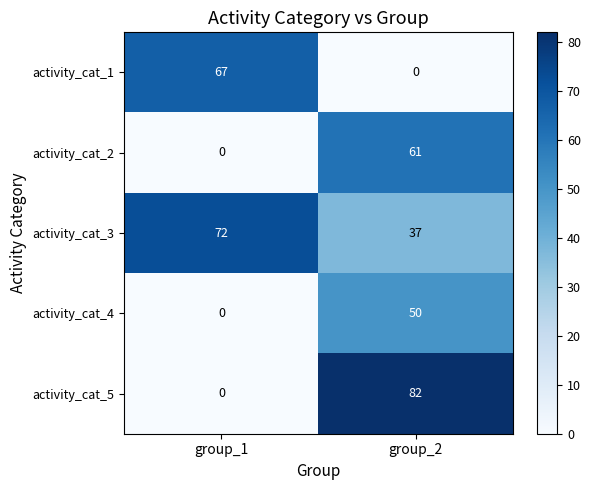

Which category has the highest value in the activity_cat_5 series?

group_2